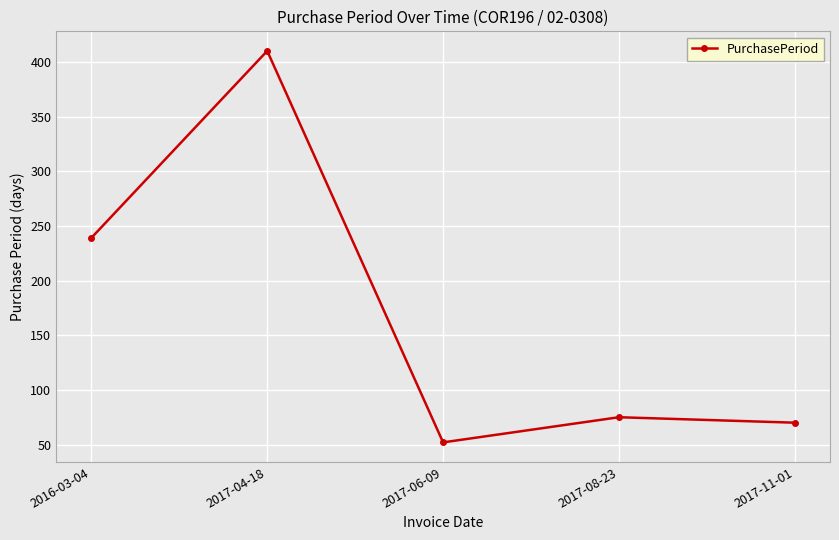

How many lines are shown in the chart?

1